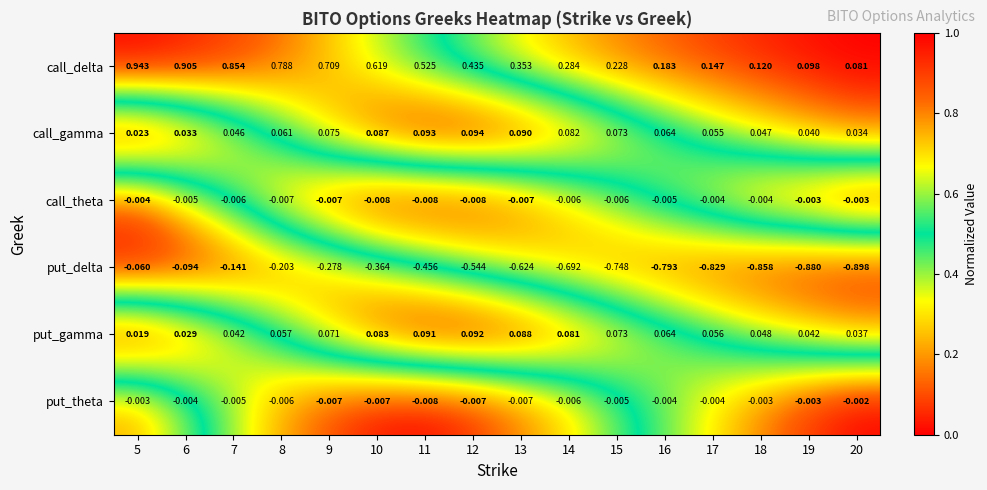

What is the difference between the highest and lowest values at 19?

1.0